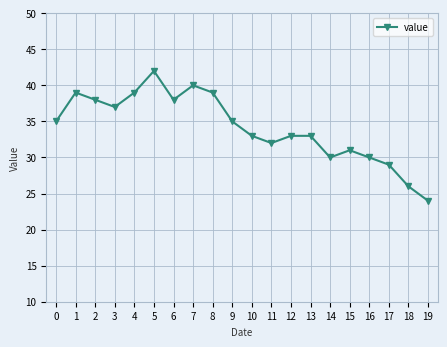

How many series are shown in this chart?

1